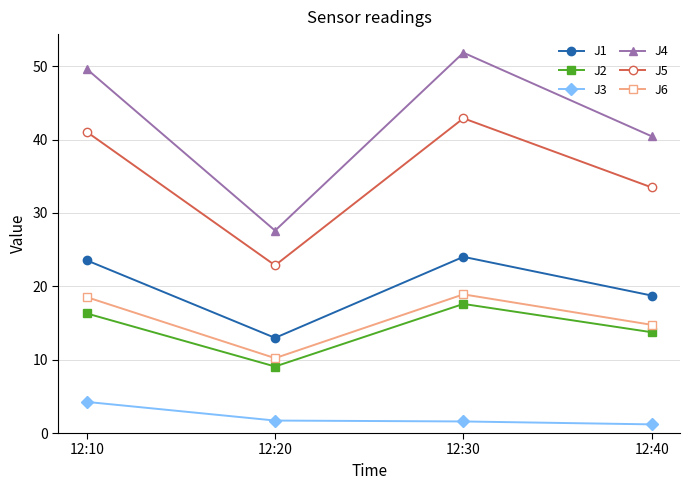

What value does the J2 series have at 12:40?

13.7